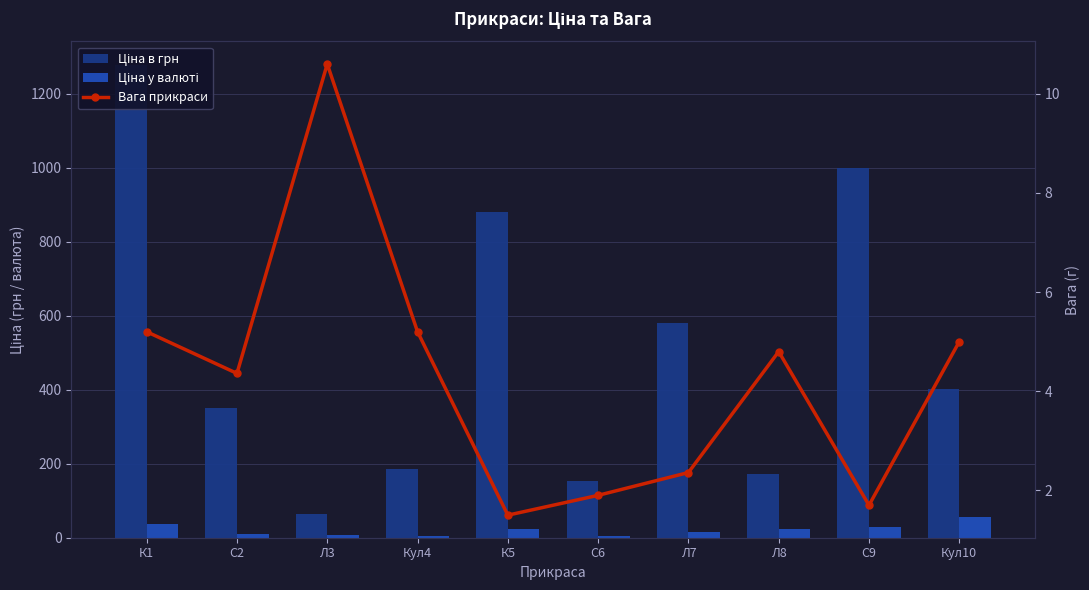

What is the maximum value for Ціна в грн?

1276.8